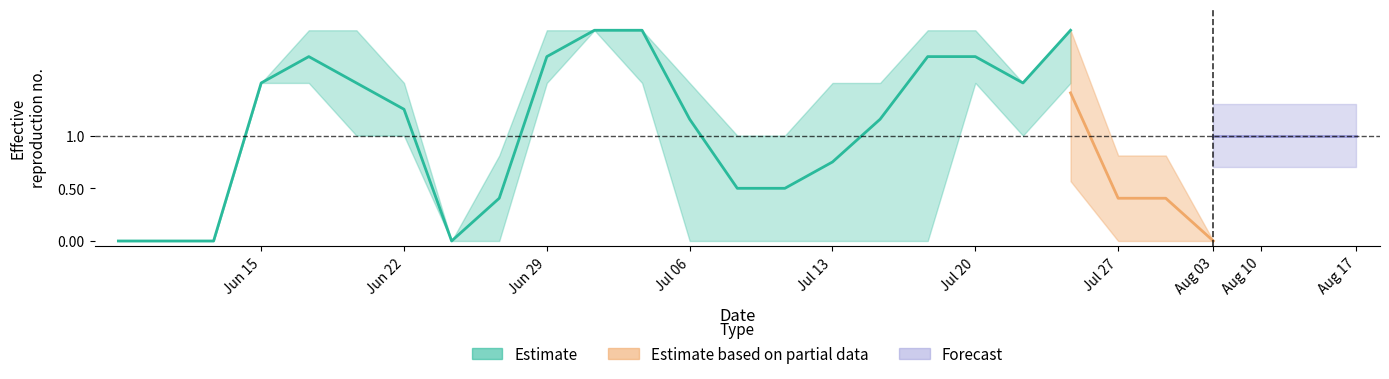

What is the difference between the highest and lowest values at 14?

1.5